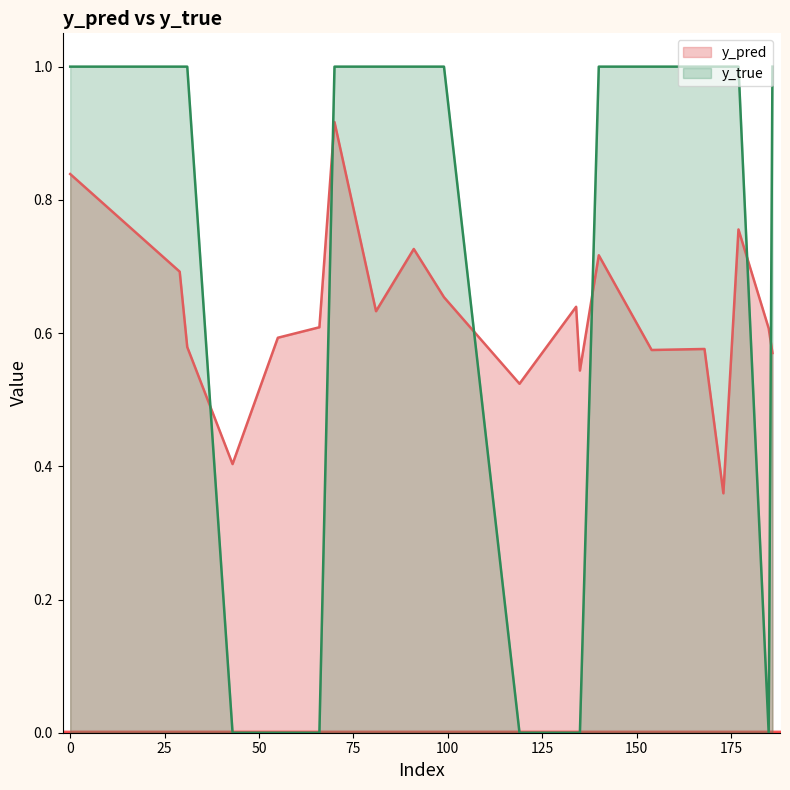

What are all the series names shown in the legend?

y_pred, y_true